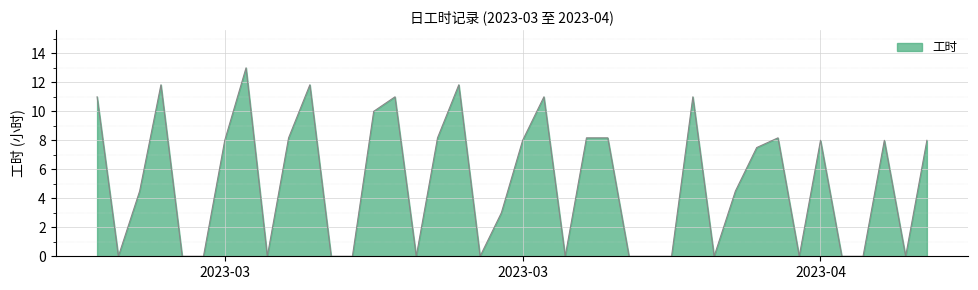

What is the maximum value shown in the chart?

13.0